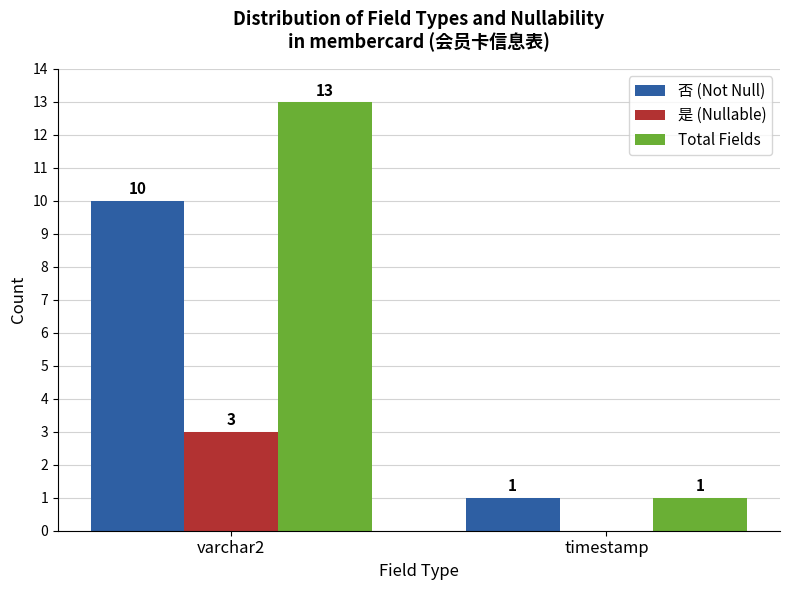

How many categories are shown in the chart?

2